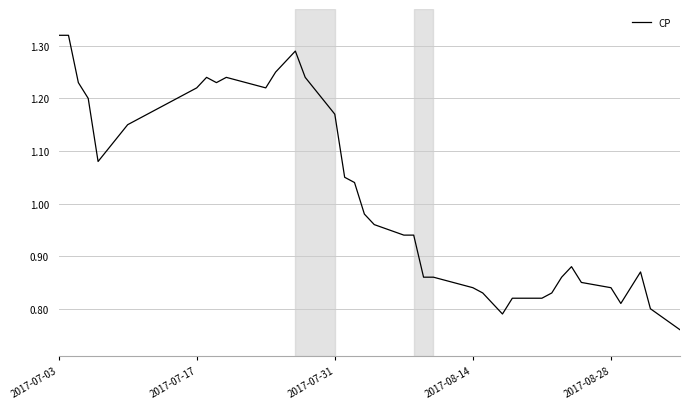

How many lines are shown in the chart?

1